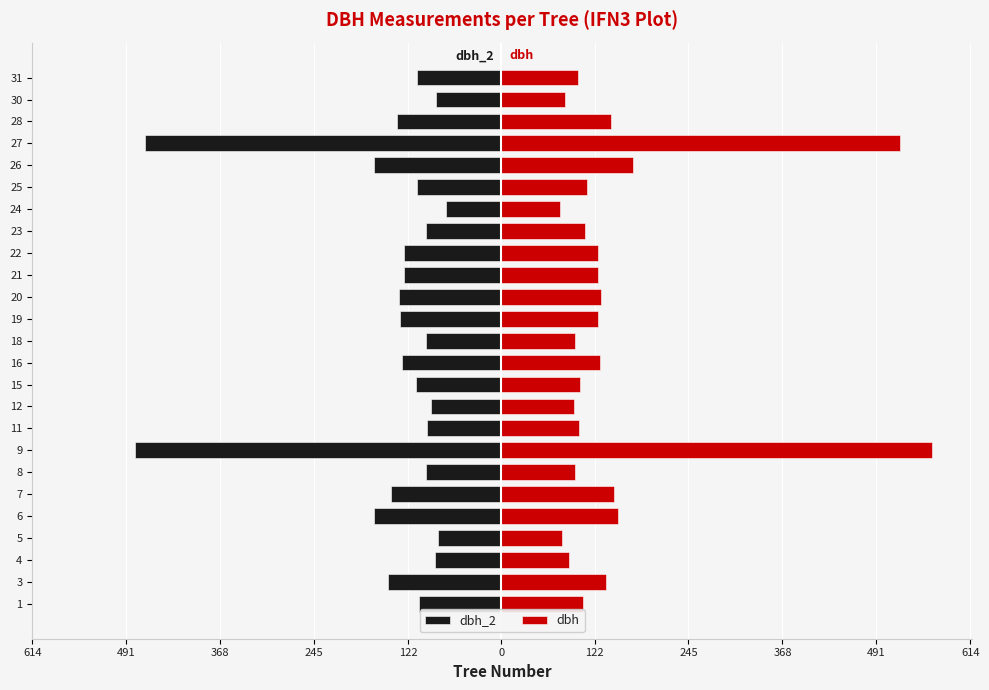

Are the bars grouped side by side (vs. stacked)?

Yes